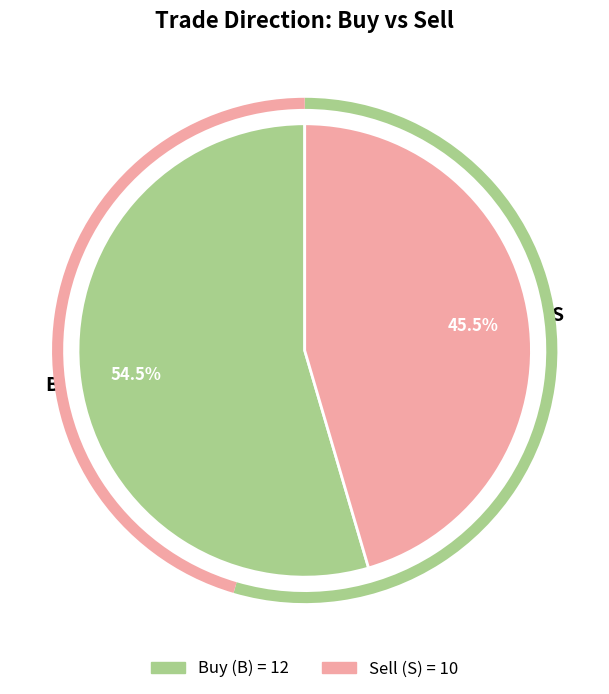

Count the number of slices in the pie.

2